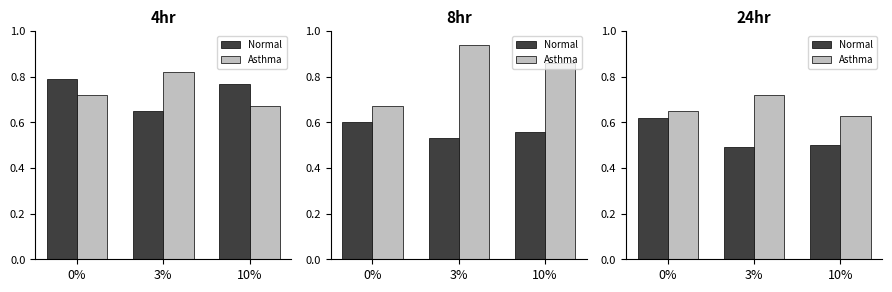

What is the difference between the Normal values at 0% and 3%?

0.1